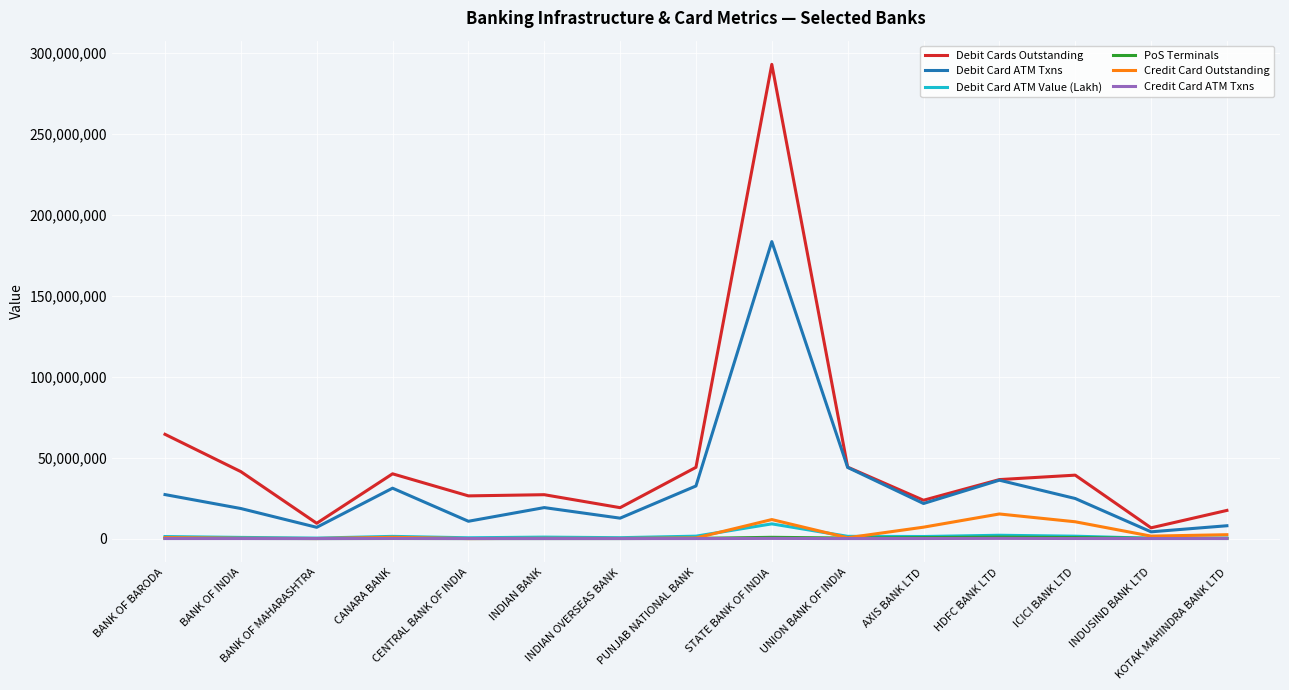

Which series has the largest total across all categories?

Debit Cards Outstanding